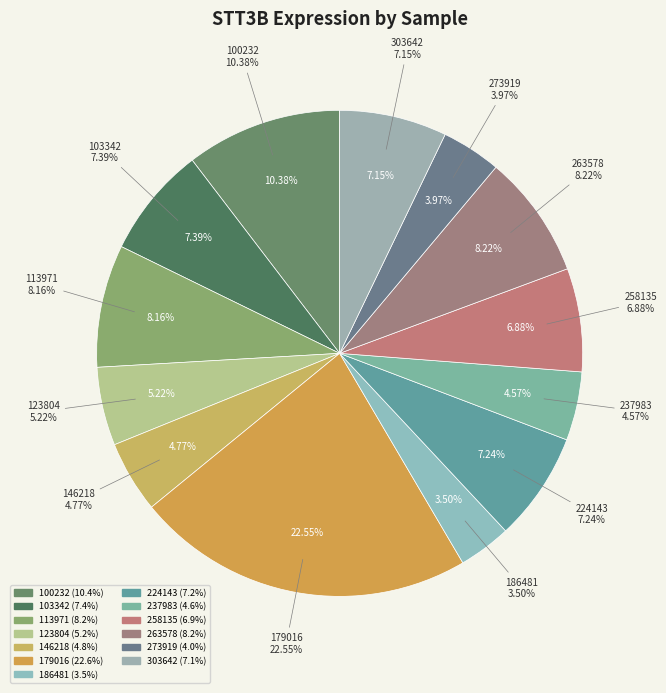

Count the number of slices in the pie.

13